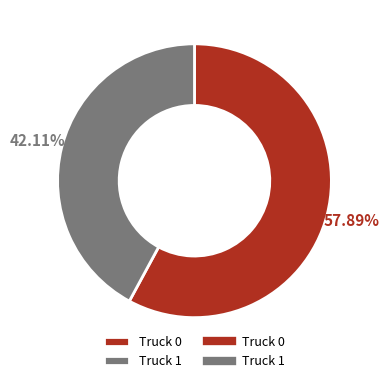

Is there a majority slice in this chart?

Yes